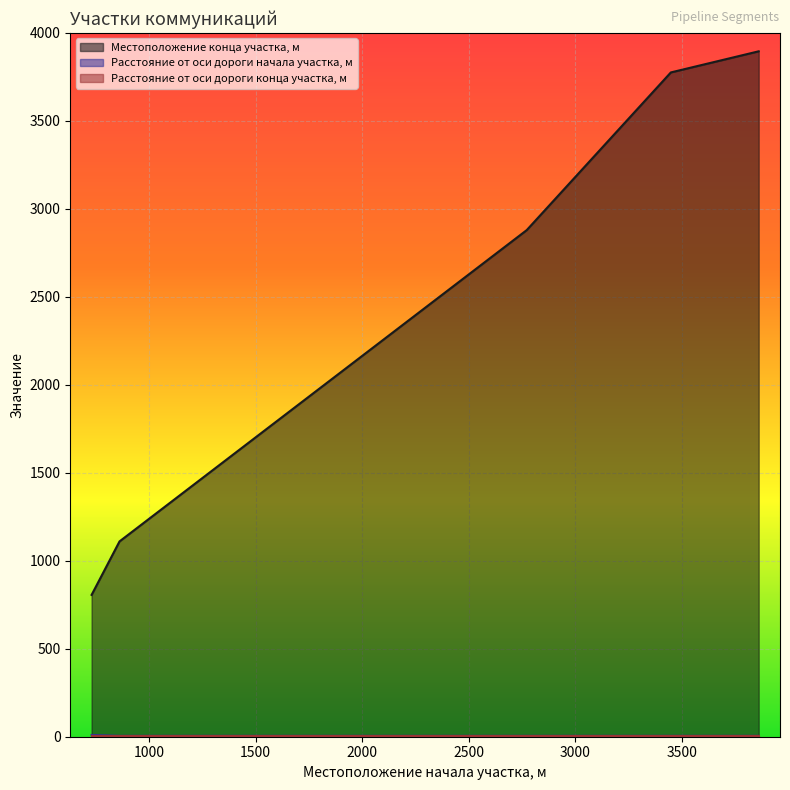

True or false: Расстояние от оси дороги начала участка, м and Местоположение конца участка, м cross at least once.

False